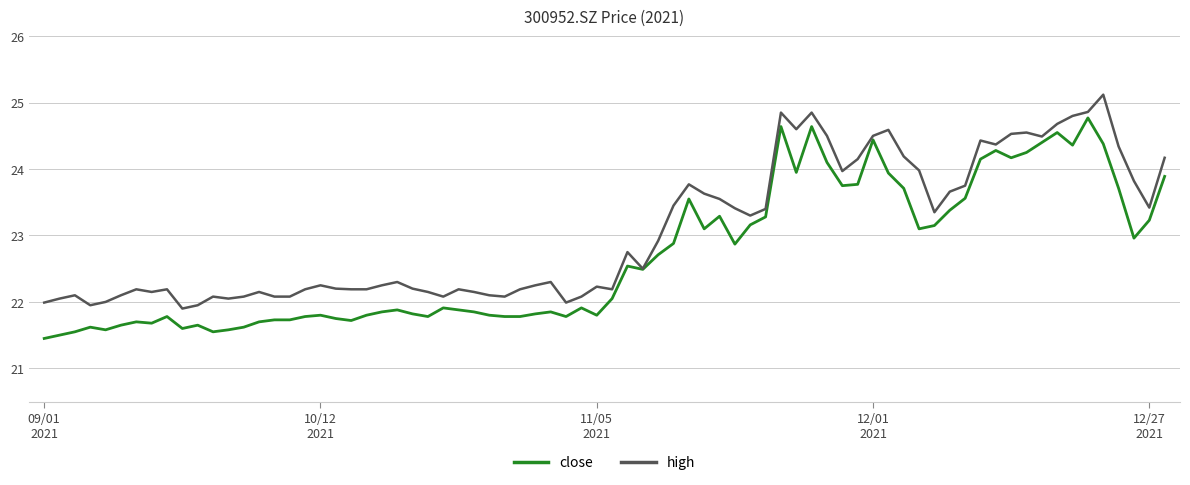

What is the lowest value of the high series?

21.9